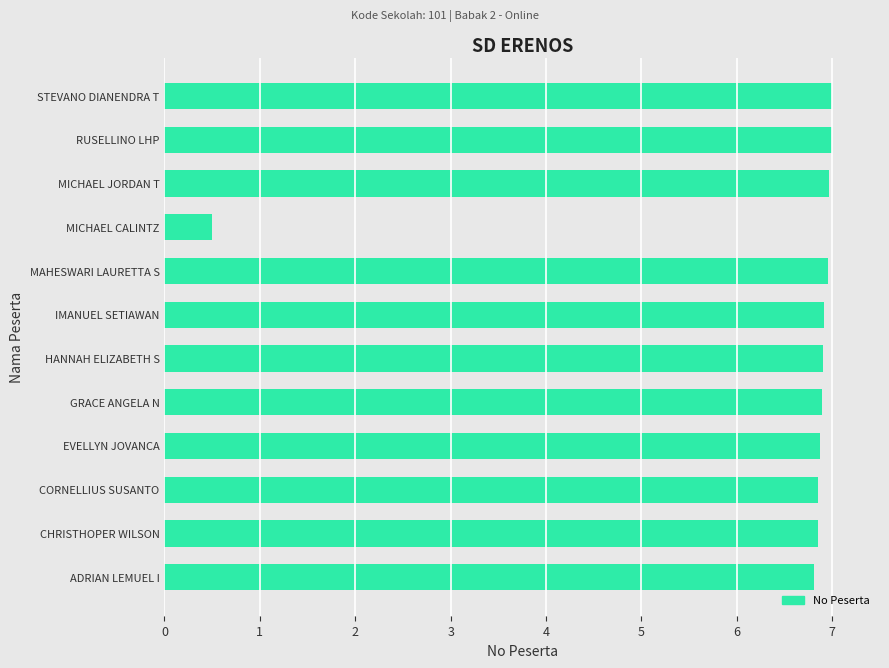

What is the greatest value displayed?

7.0